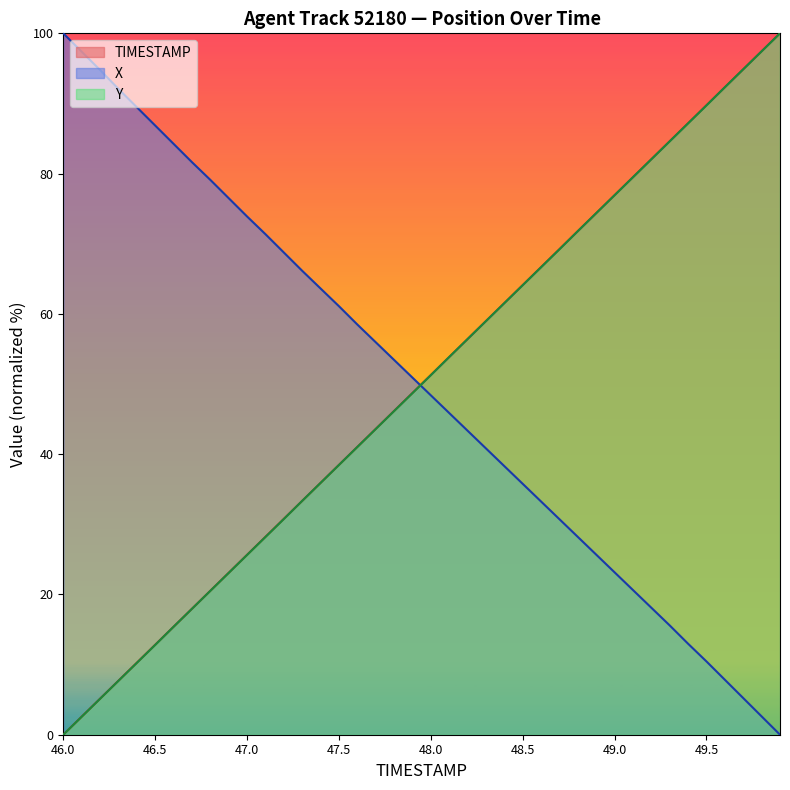

Read the Y value at 48.5.

64.1